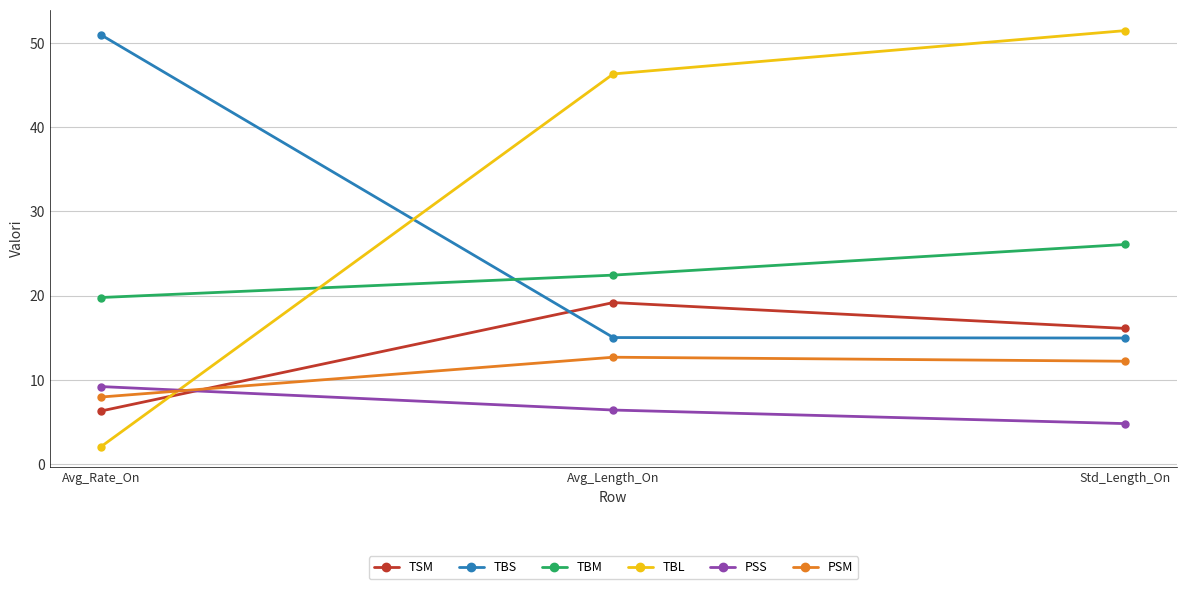

Is it true that TSM equals 19.2 at Avg_Length_On?

True